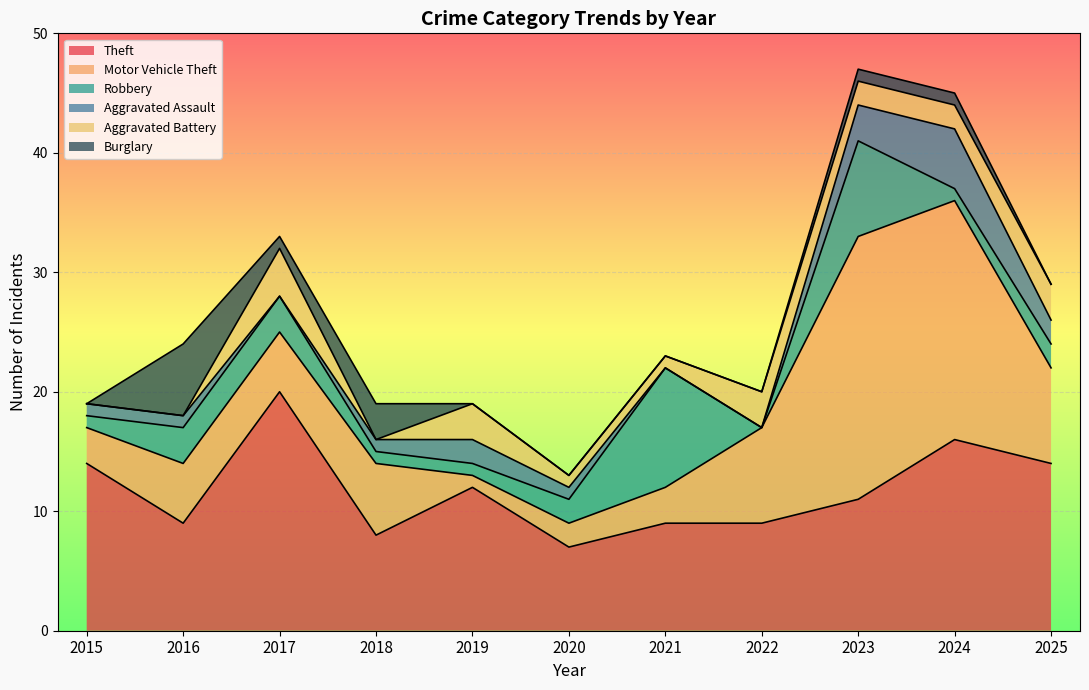

In Theft, how many points are higher than both neighbors (excluding endpoints)?

3